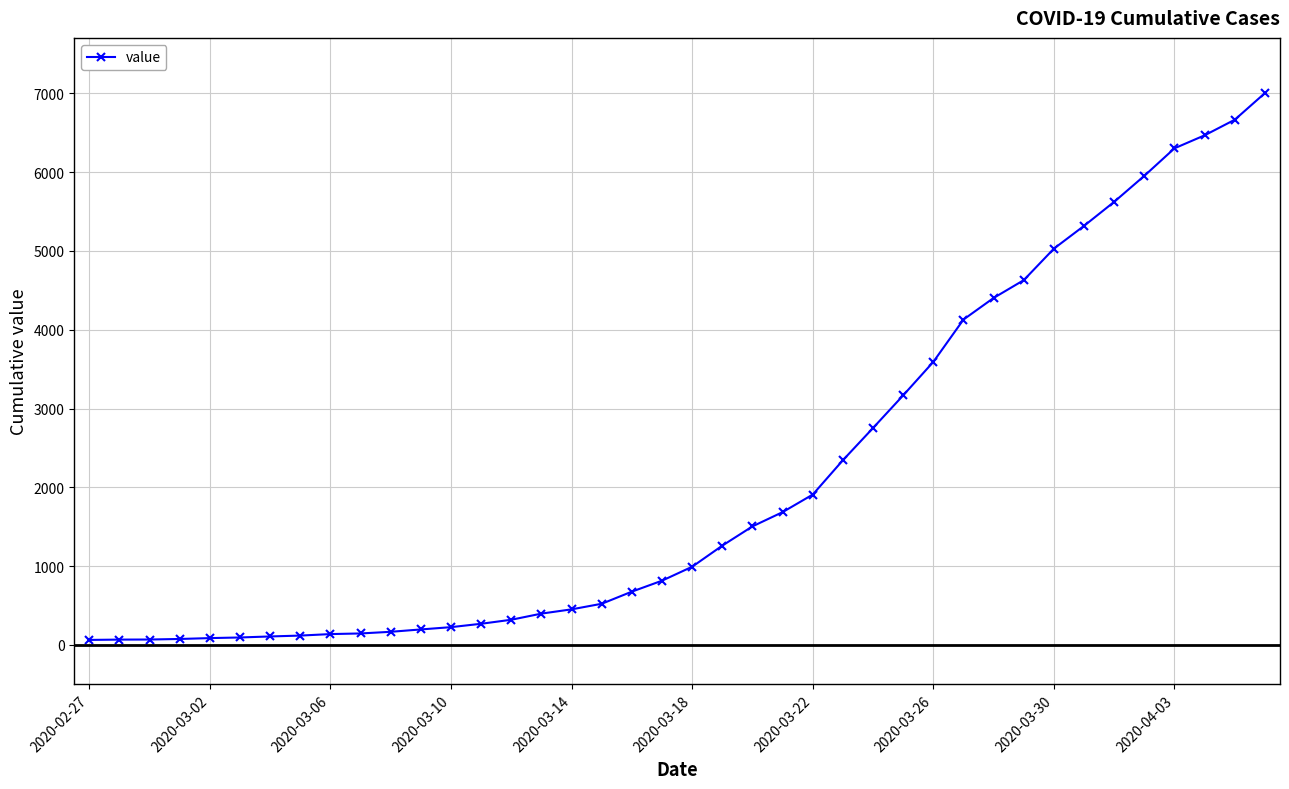

What is the average value?

2144